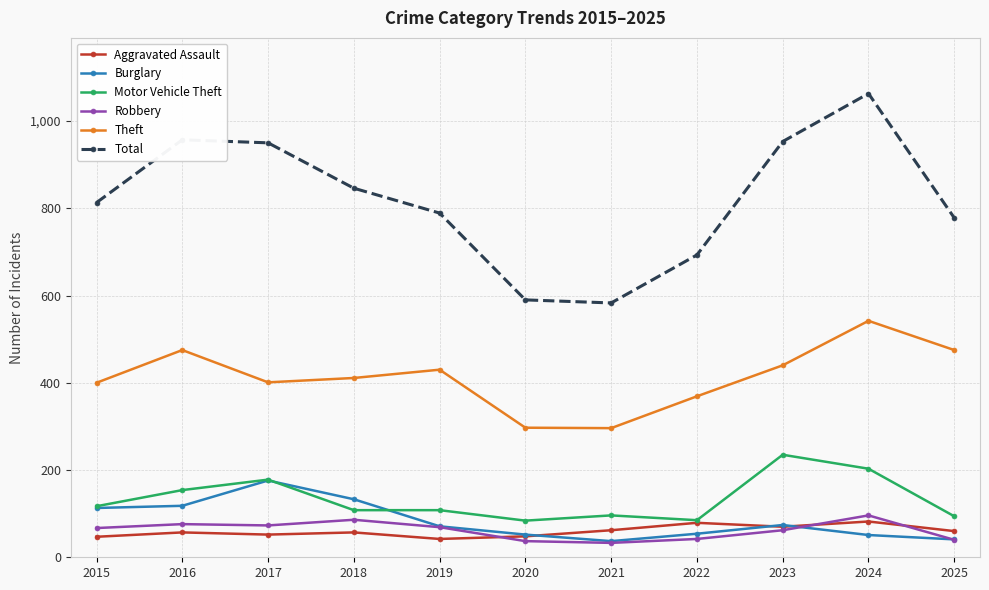

What is the greatest value displayed?

1063